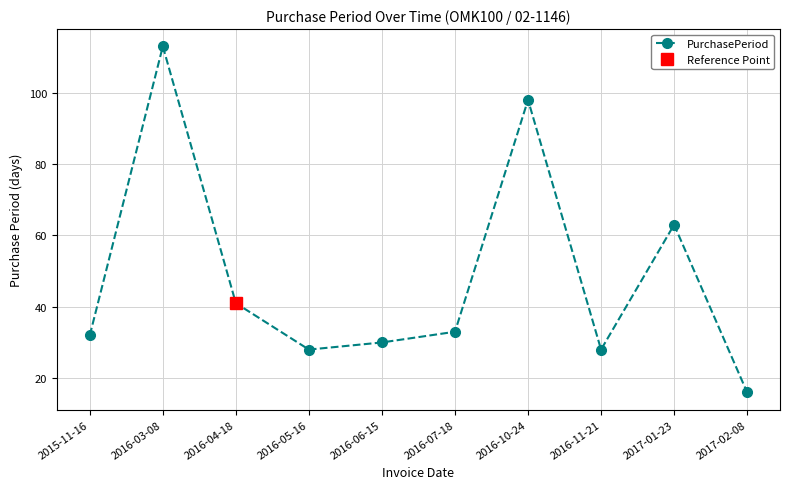

Read the value at 2016-11-21, to the nearest 5.

30